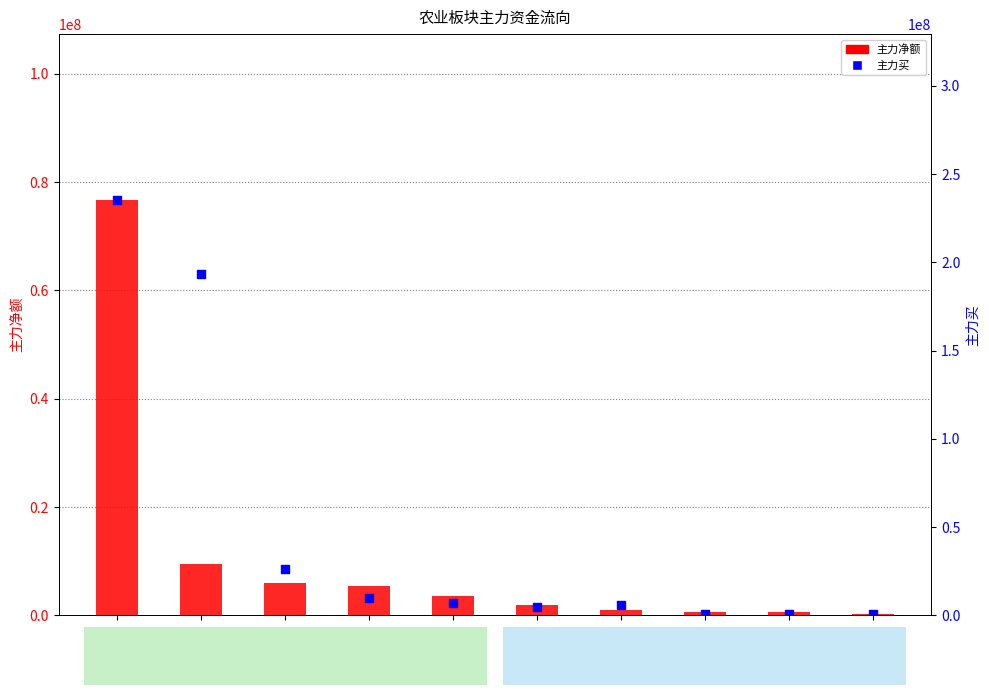

At which category is the sum across all series the highest?

温氏股份